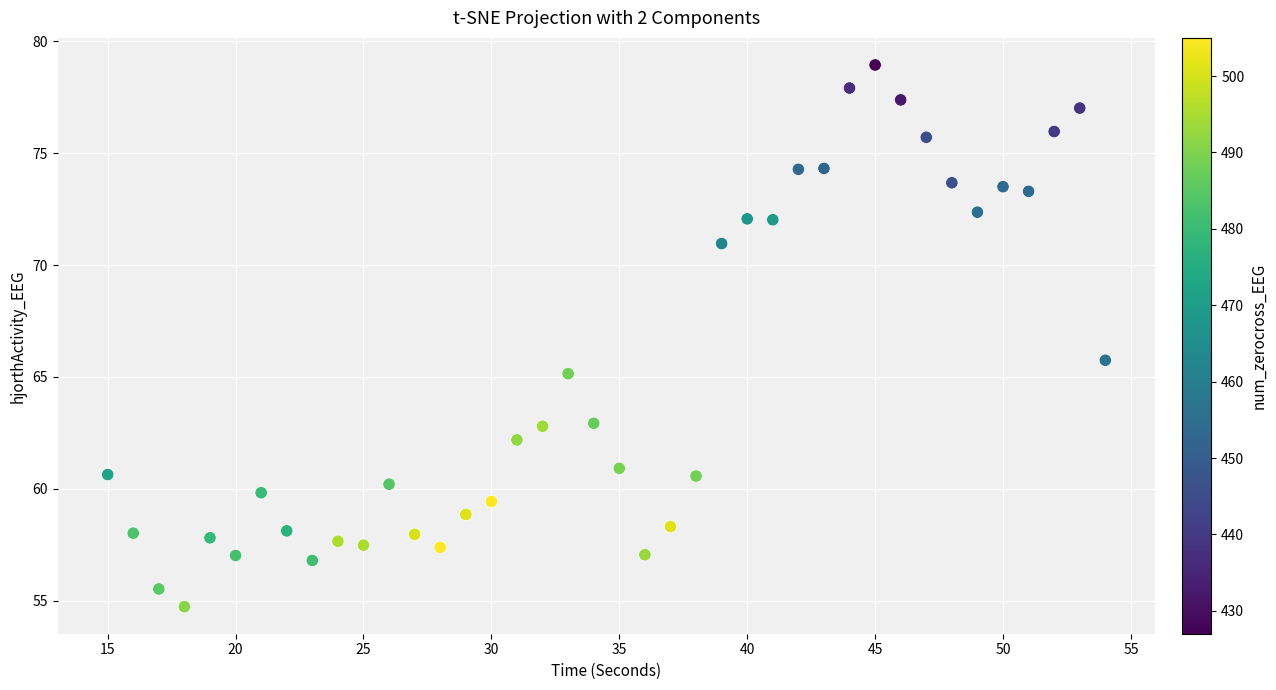

What is the range of X values (max minus min)?

39.0